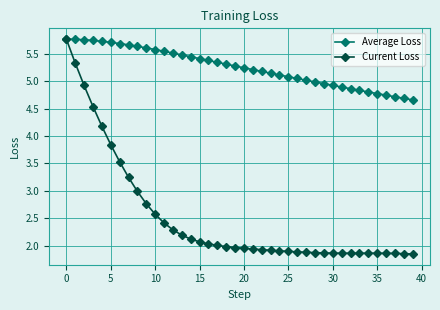

At how many categories does at least one series exceed 4?

40